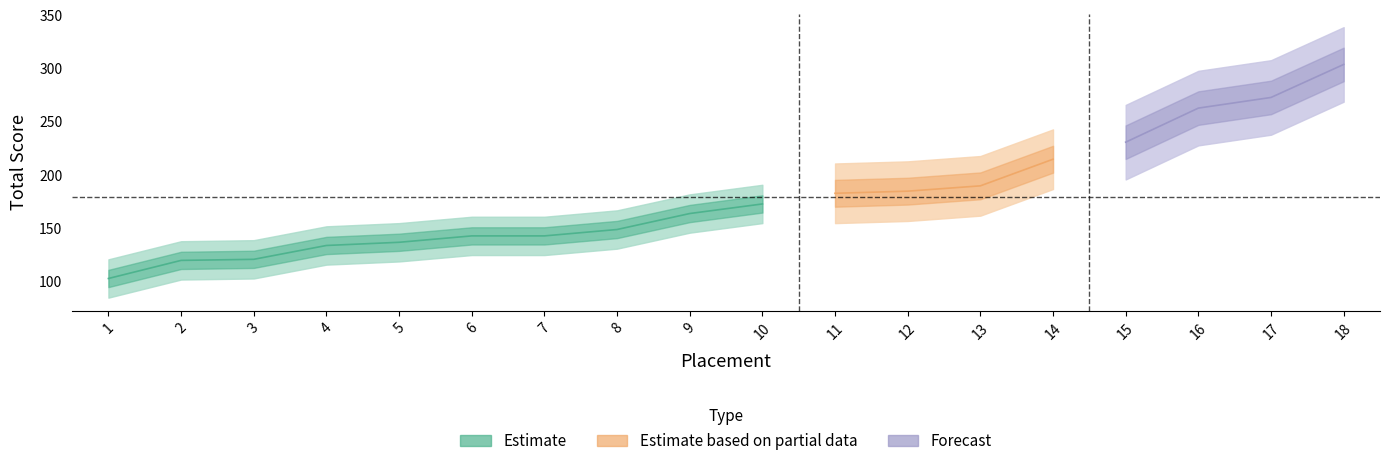

What is the difference between the second highest and minimum values?

170